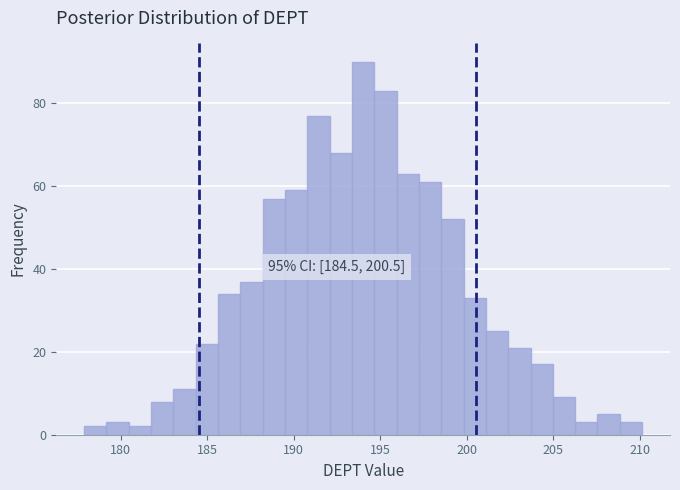

Read against the x-axis, roughly where is the centre of the tallest bar?

194.0